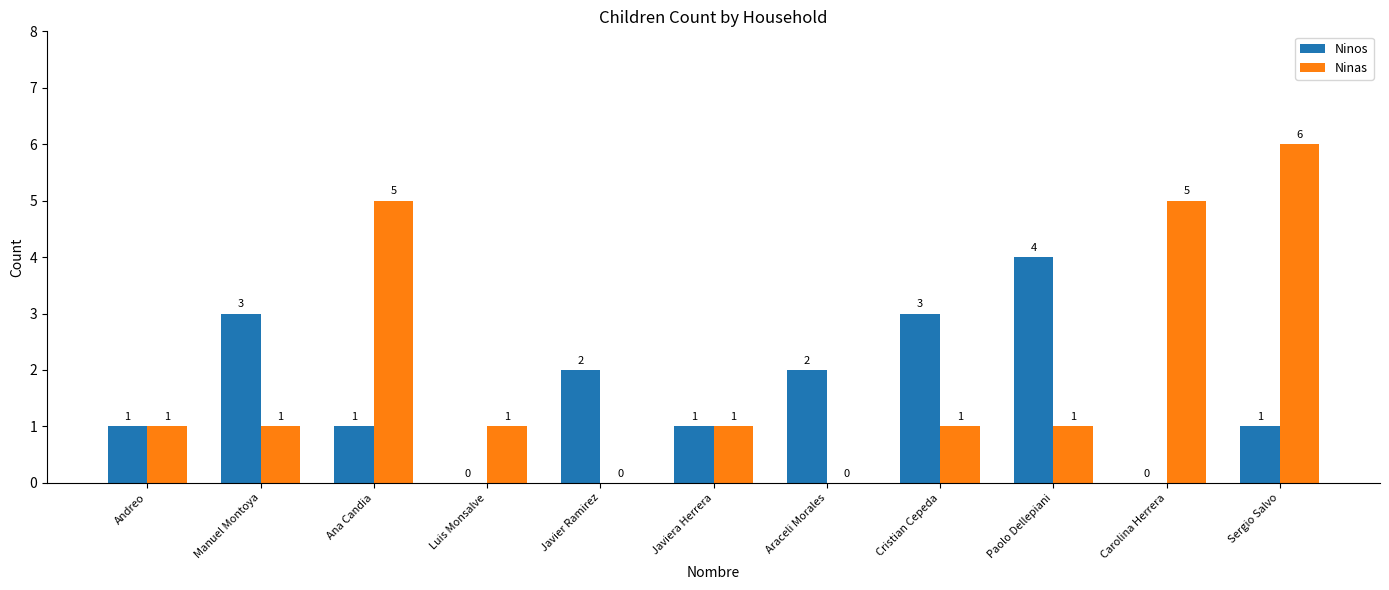

How many Ninos values are between 1 and 3?

8